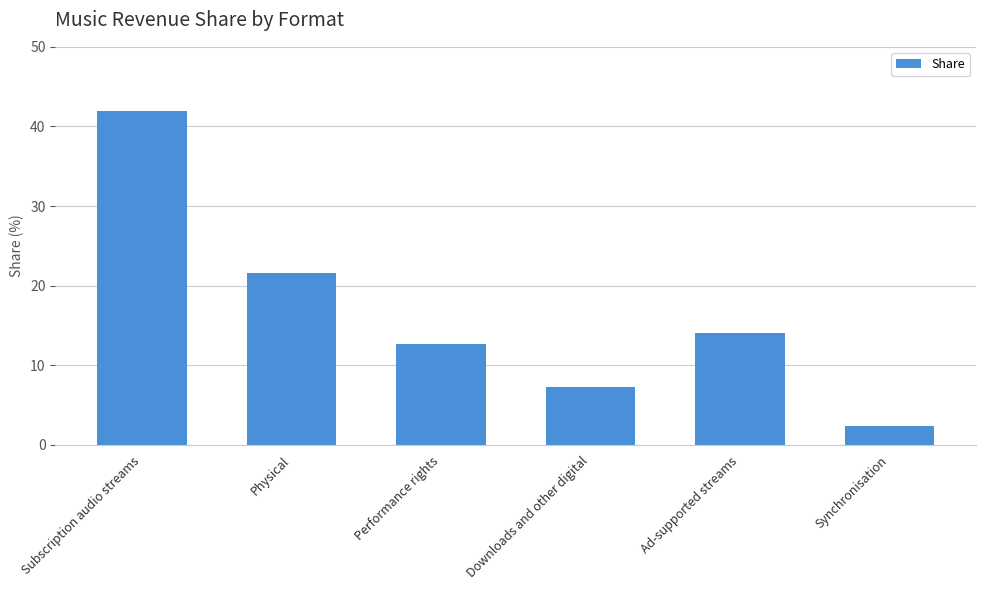

Which label corresponds to the largest value in the chart?

Subscription audio streams